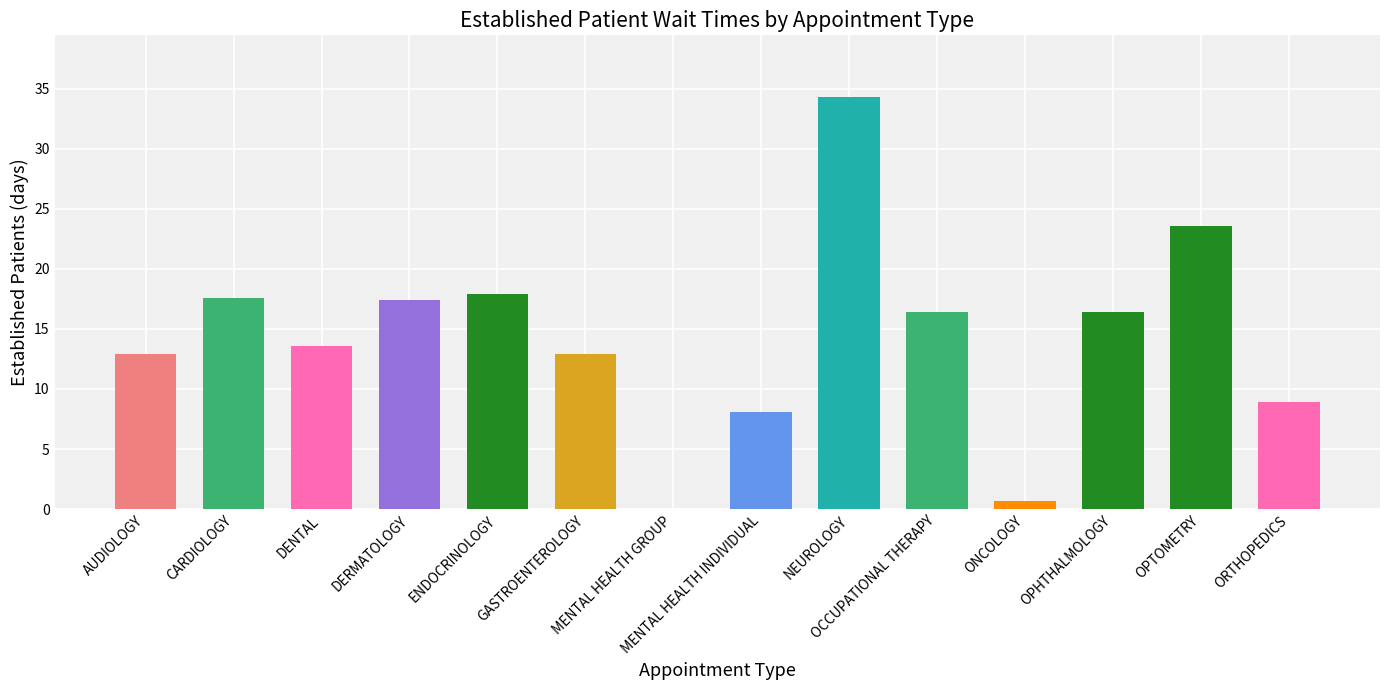

What is the maximum value shown in the chart?

34.3